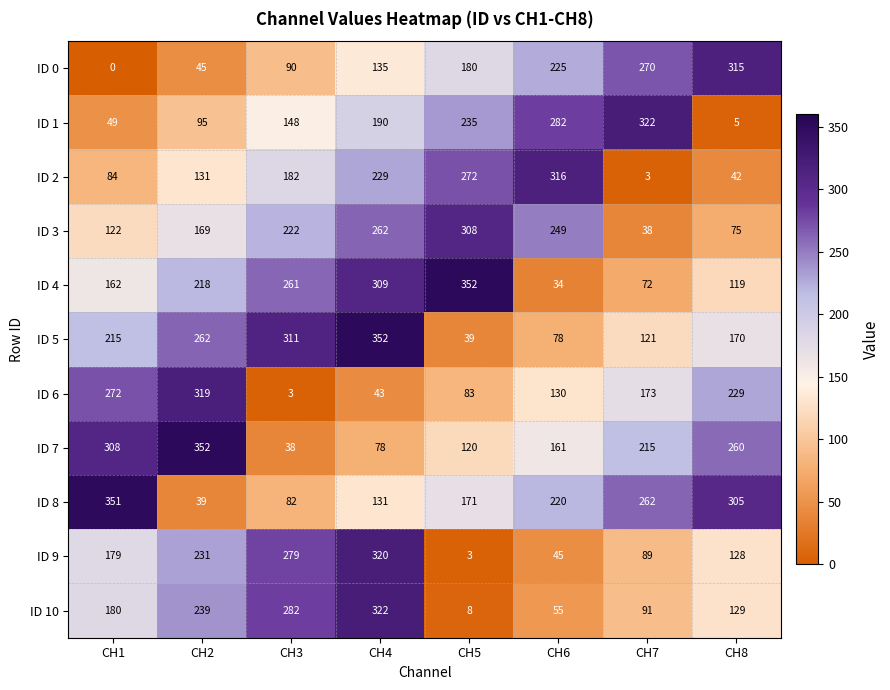

Is it true that ID 8 equals 220 at CH6?

True